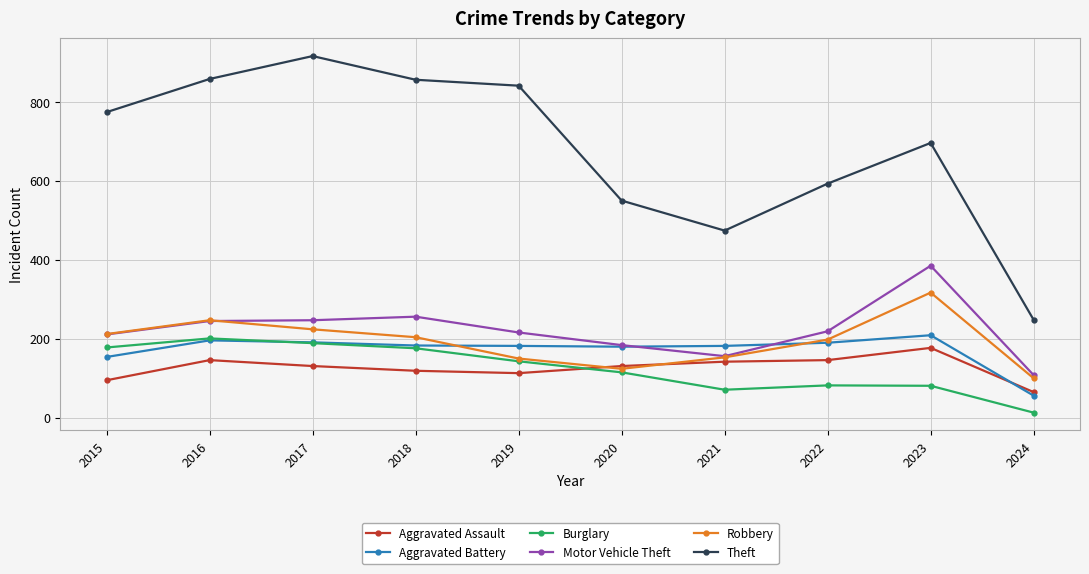

The value of Theft at 2018 is 856. True or false?

True